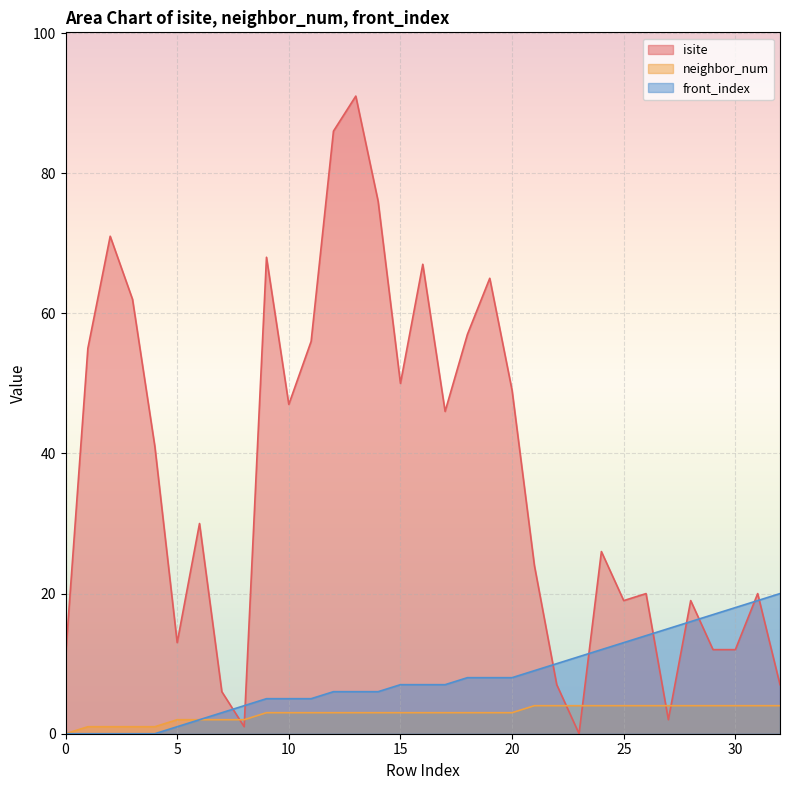

Which series has the widest spread of values?

isite